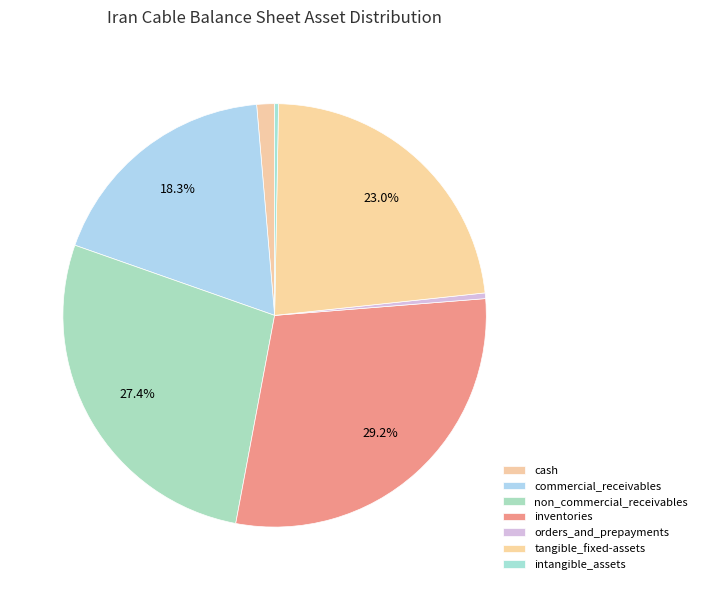

To the nearest percent, what is the combined percentage of intangible_assets and orders_and_prepayments?

1%